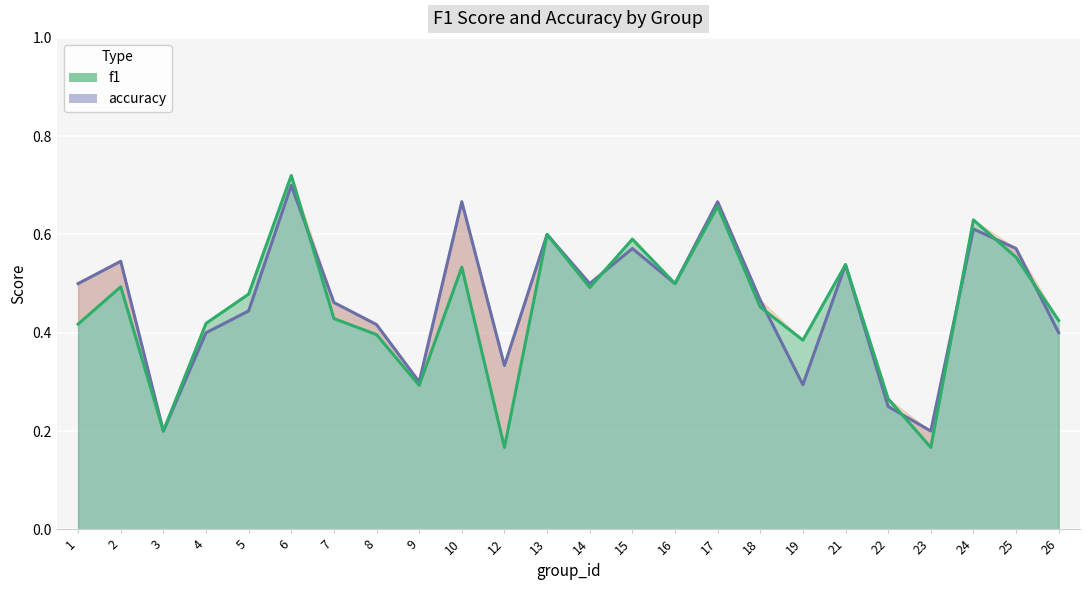

After their last crossing, which series has the higher values: accuracy or f1?

f1